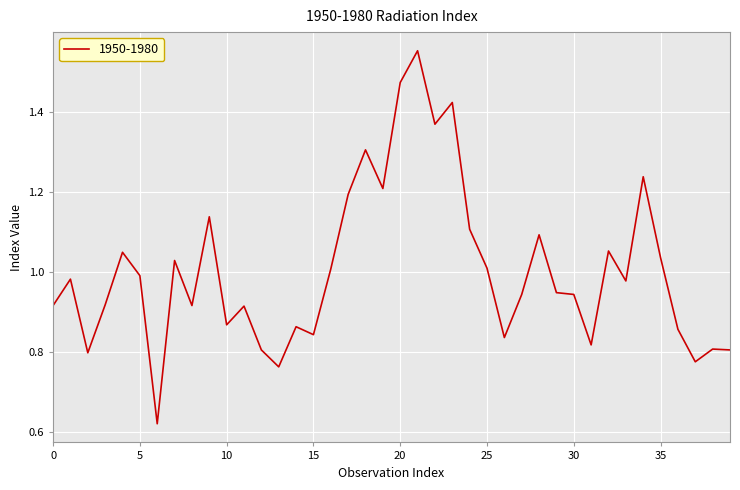

How many lines are shown in the chart?

1